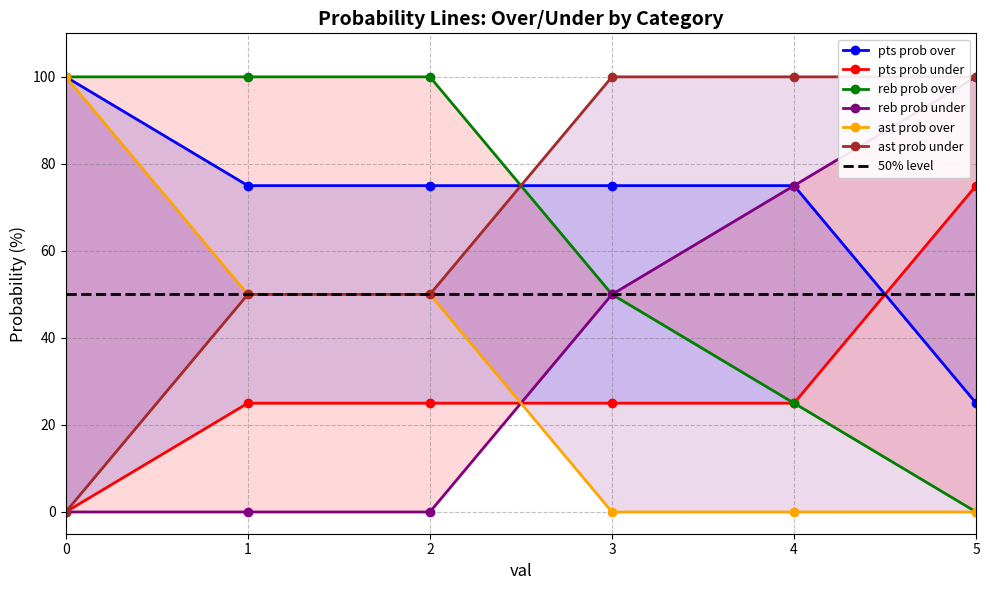

How many data points in pts prob over are less than 75?

1